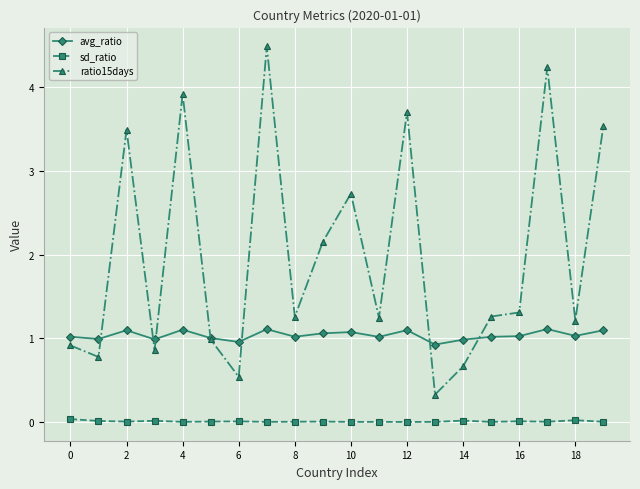

How many lines are shown in the chart?

3